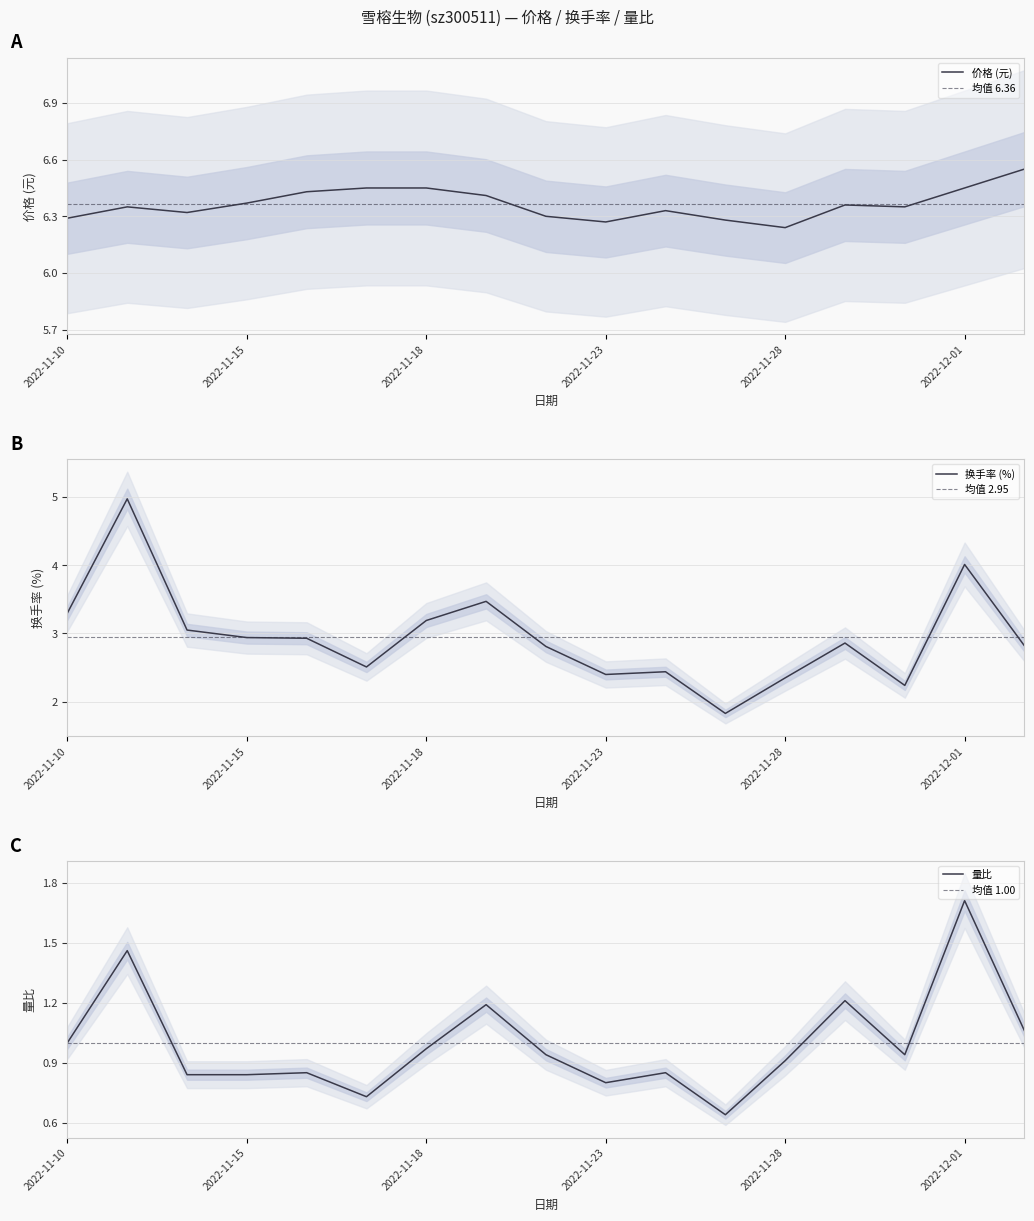

How many lines are shown in the chart?

3